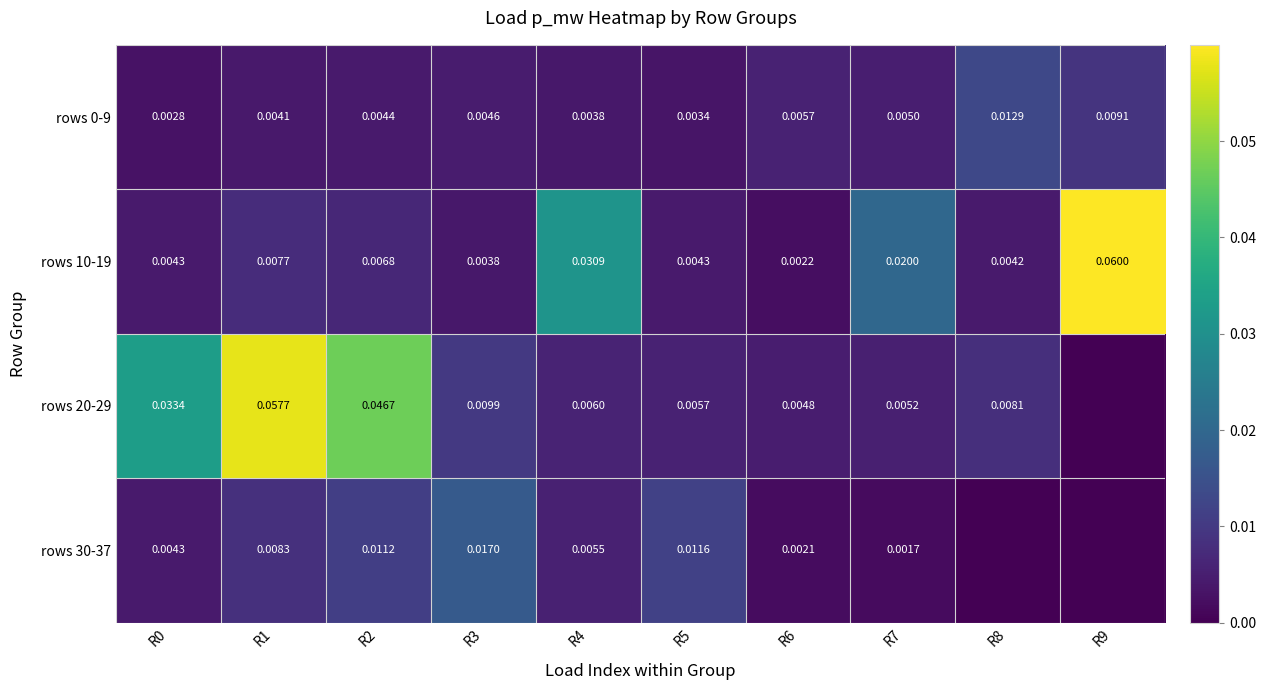

Is the value of rows 30-37 at R1 greater than the value of rows 20-29 at R1?

No